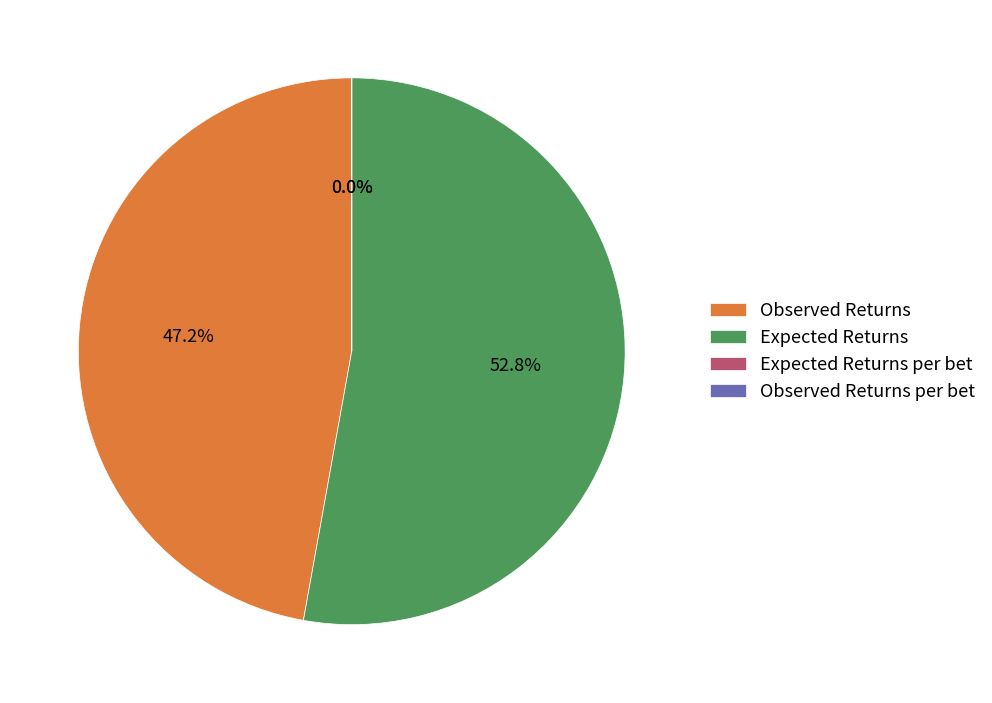

Does Expected Returns per bet account for over 50% of the chart?

No